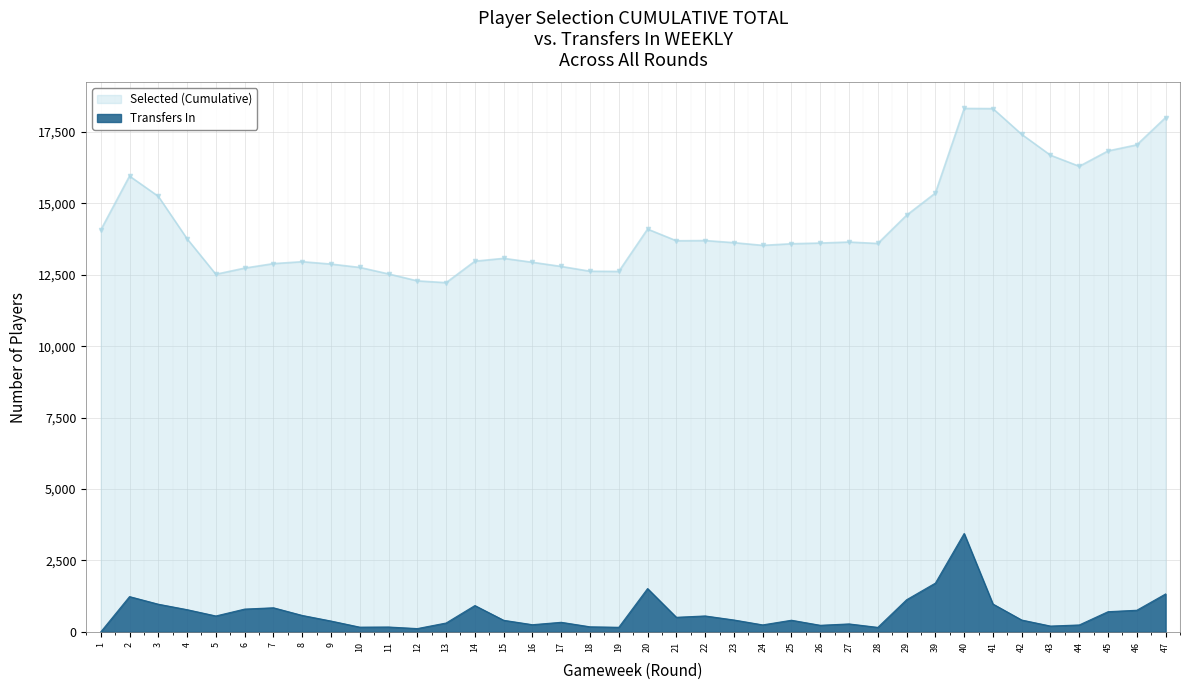

Reading right to left, extract all data points from this chart.

Selected (Cumulative): 47=18003	46=17047	45=16834	44=16296	43=16684	42=17414	41=18315	40=18321	39=15360	29=14584	28=13595	27=13645	26=13610	25=13585	24=13529	23=13623	22=13697	21=13690	20=14098	19=12616	18=12623	17=12791	16=12936	15=13074	14=12975	13=12223	12=12286	11=12529	10=12757	9=12874	8=12957	7=12890	6=12733	5=12517	4=13761	3=15246	2=15954	1=14065
Transfers In: 47=1329	46=759	45=708	44=244	43=205	42=416	41=976	40=3445	39=1708	29=1126	28=159	27=280	26=232	25=409	24=246	23=418	22=559	21=512	20=1517	19=162	18=179	17=337	16=253	15=407	14=923	13=312	12=117	11=172	10=167	9=381	8=577	7=845	6=799	5=558	4=779	3=970	2=1236	1=0